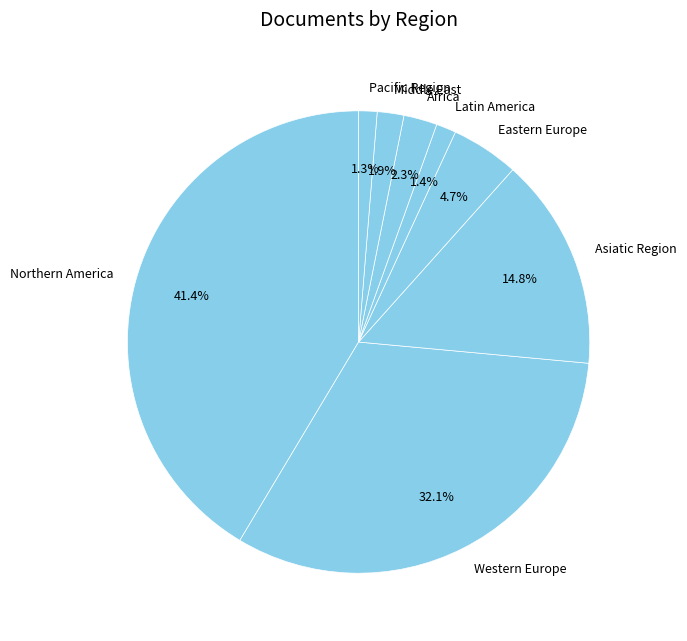

How many slices are in this pie chart?

8